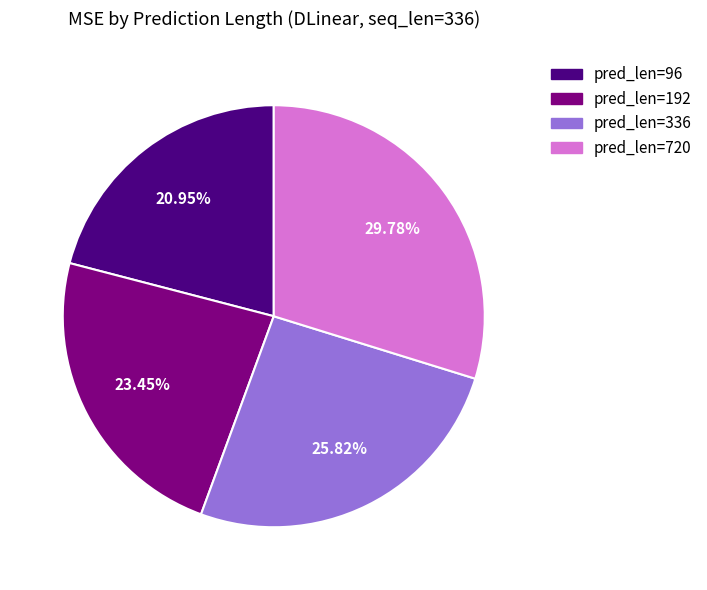

Is there a majority slice in this chart?

No